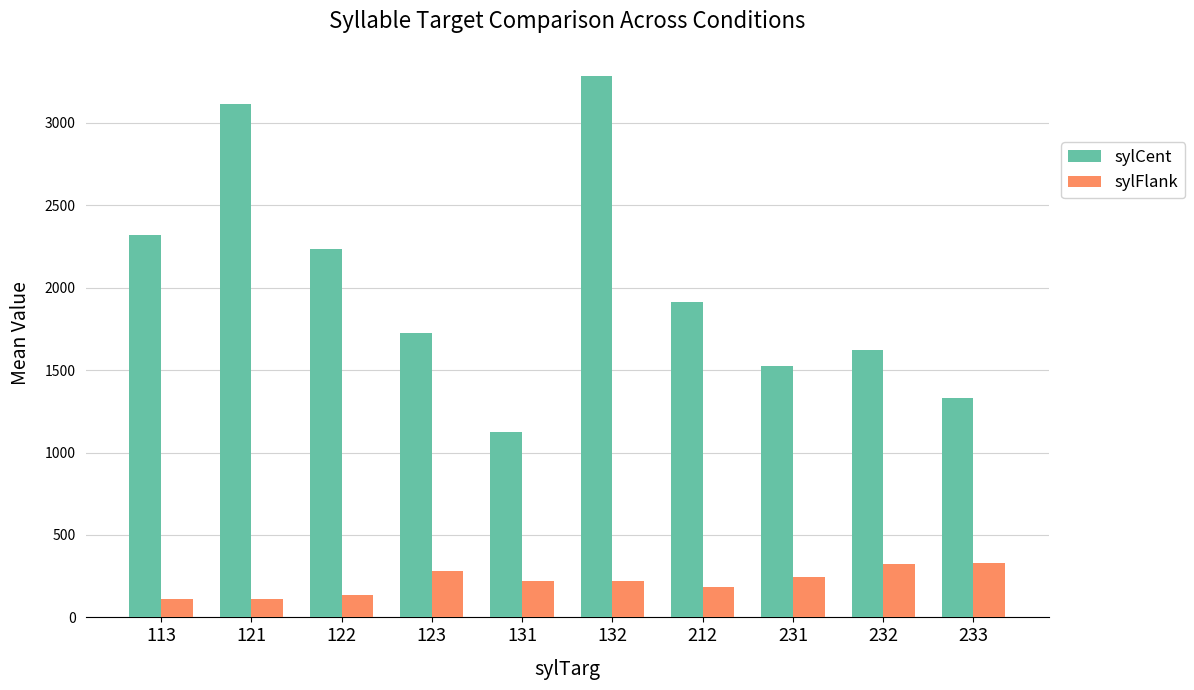

Read the sylFlank value at 233.

332.0